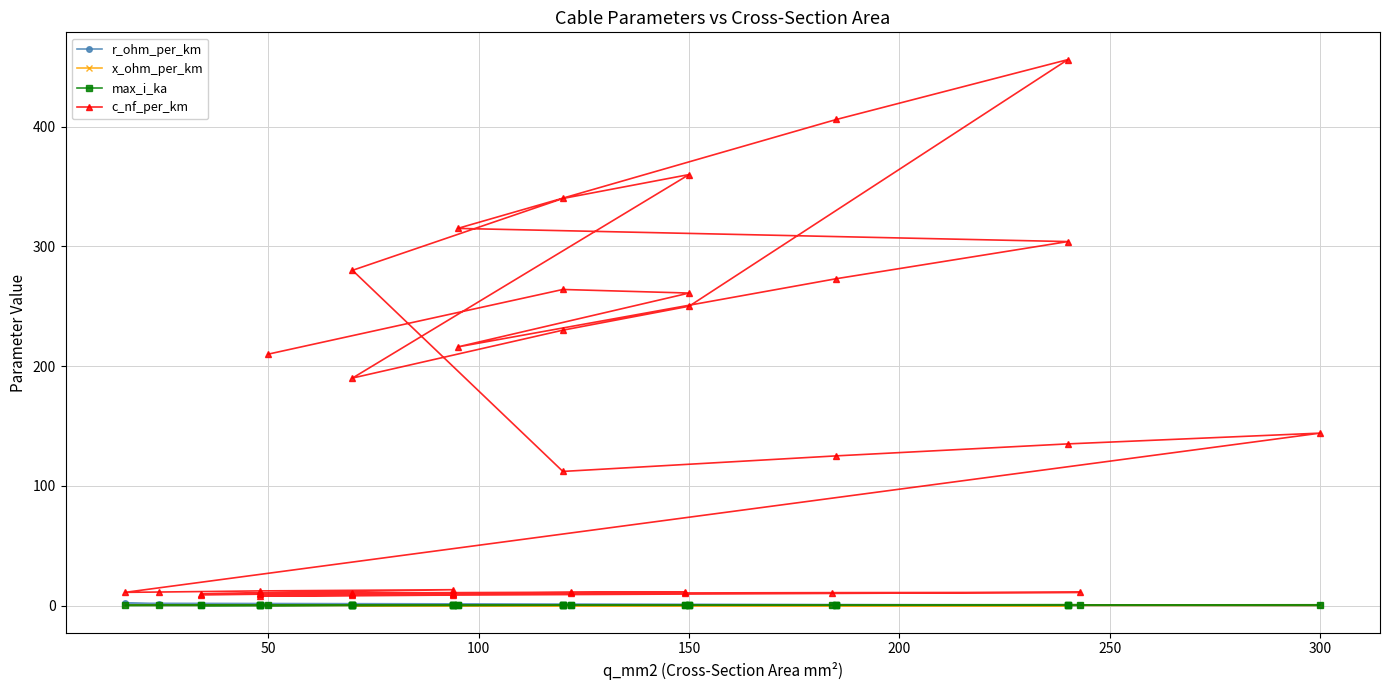

What is the difference between the maximum and minimum values in the x_ohm_per_km series?

0.4